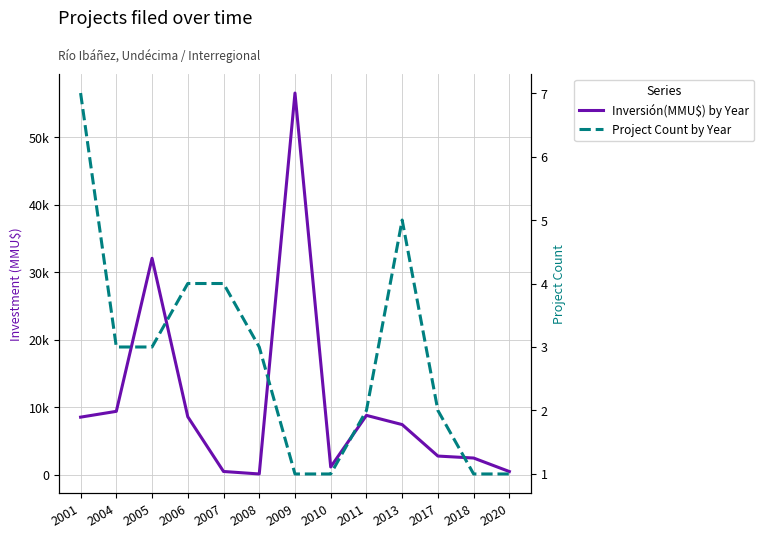

Does the chart display data point markers on the line(s)?

No